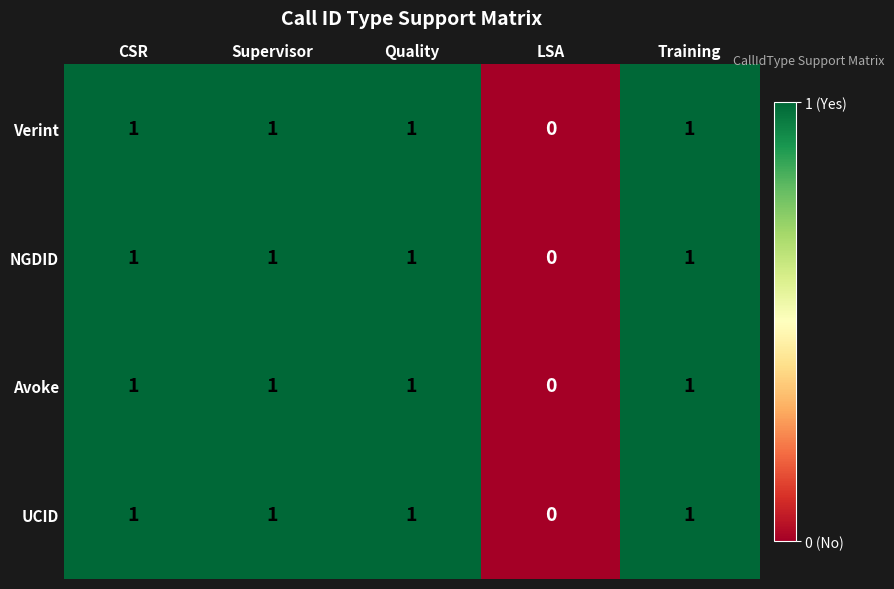

Is it true that Avoke equals 0 at Supervisor?

False